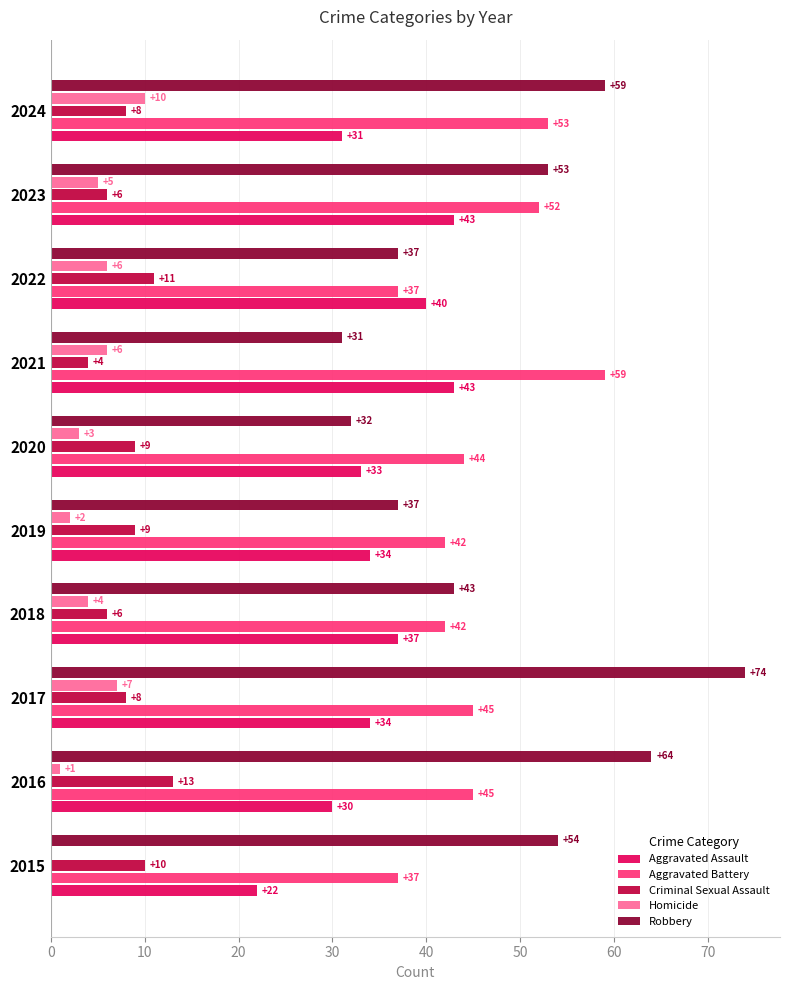

What is the maximum value for Aggravated Battery?

59